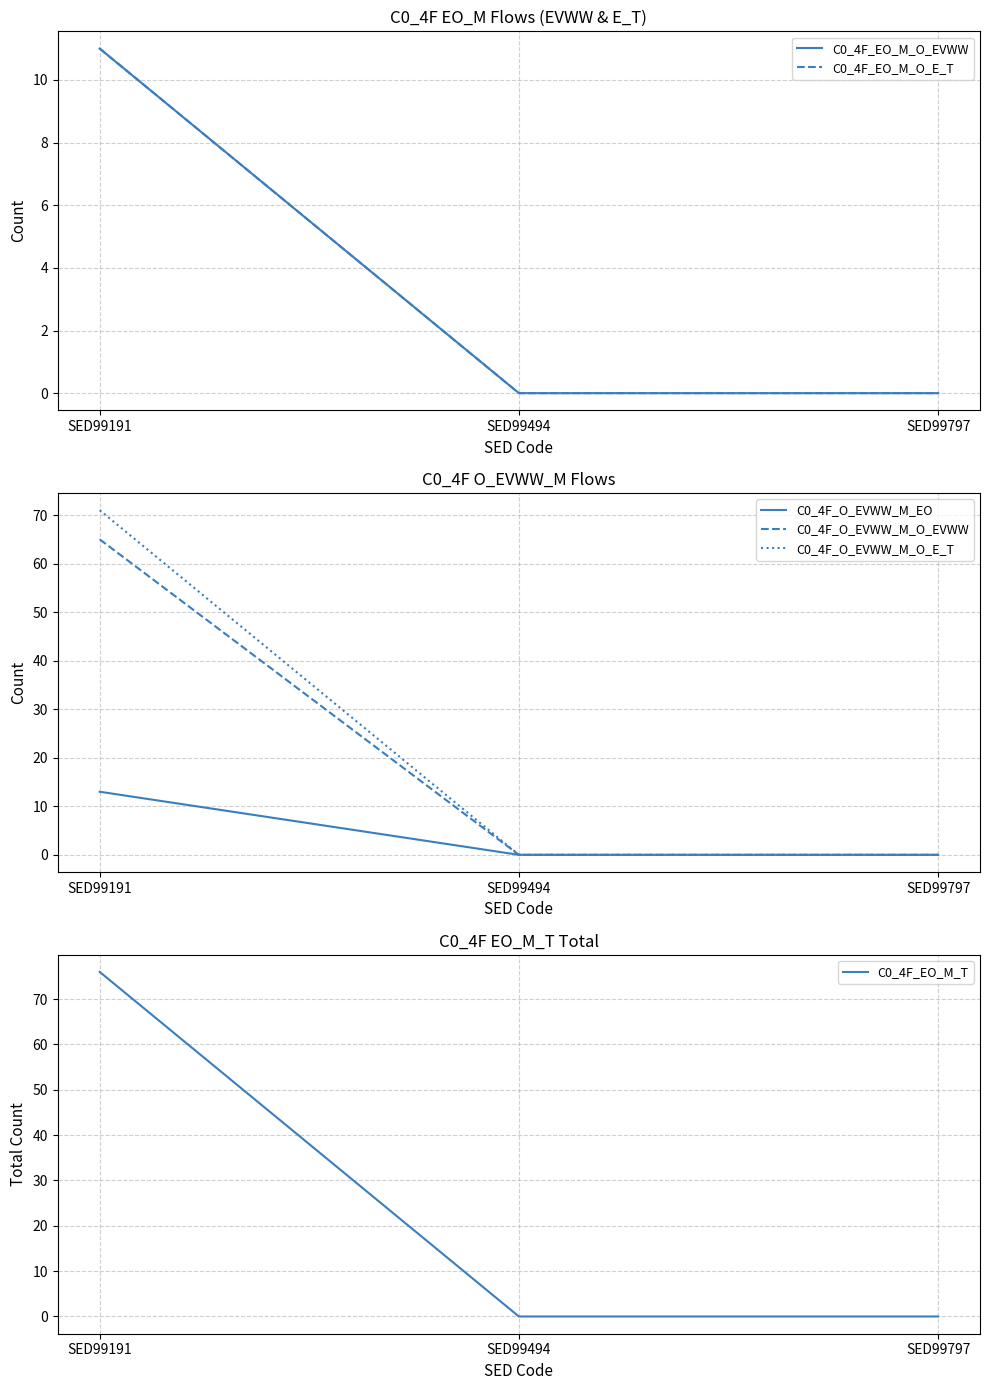

Reading right to left, transcribe all the data shown in this chart.

C0_4F_EO_M_O_EVWW: 0	0	11
C0_4F_EO_M_O_E_T: 0	0	11
C0_4F_O_EVWW_M_EO: 0	0	13
C0_4F_O_EVWW_M_O_EVWW: 0	0	65
C0_4F_O_EVWW_M_O_E_T: 0	0	71
C0_4F_EO_M_T: 0	0	76